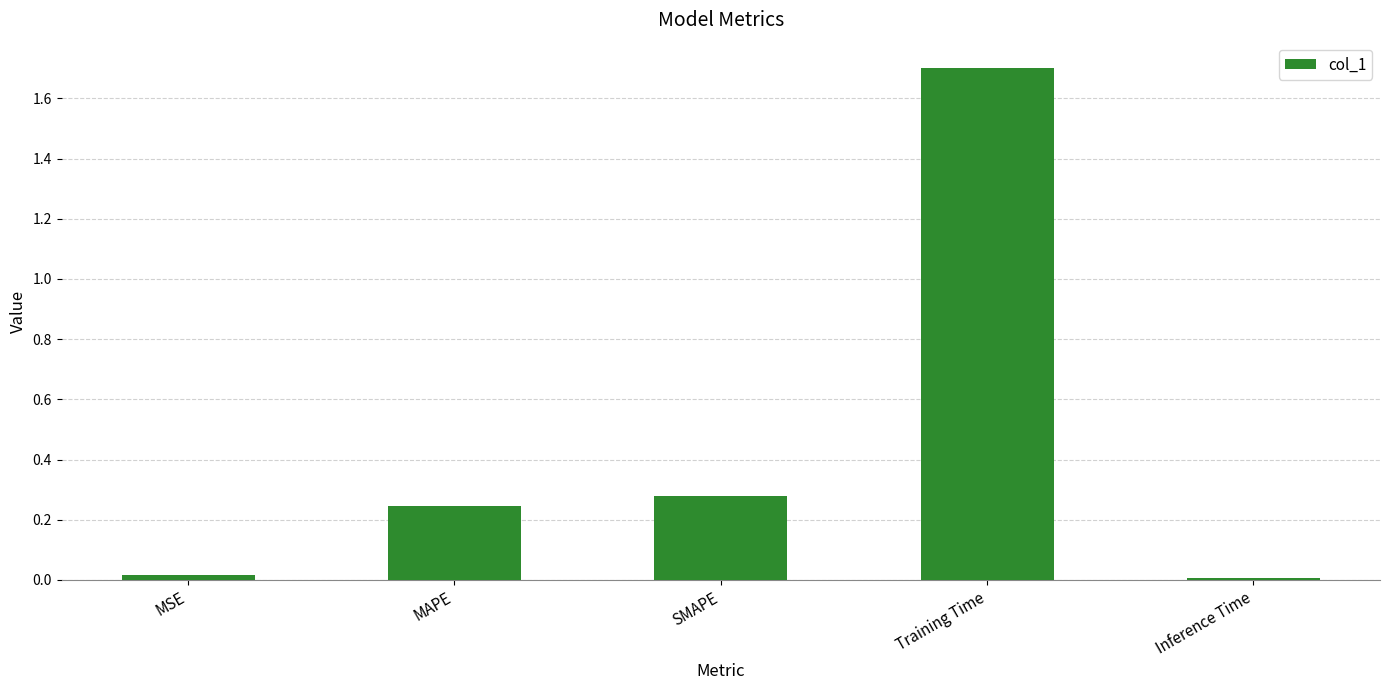

Which has a higher value, Inference Time or SMAPE?

SMAPE